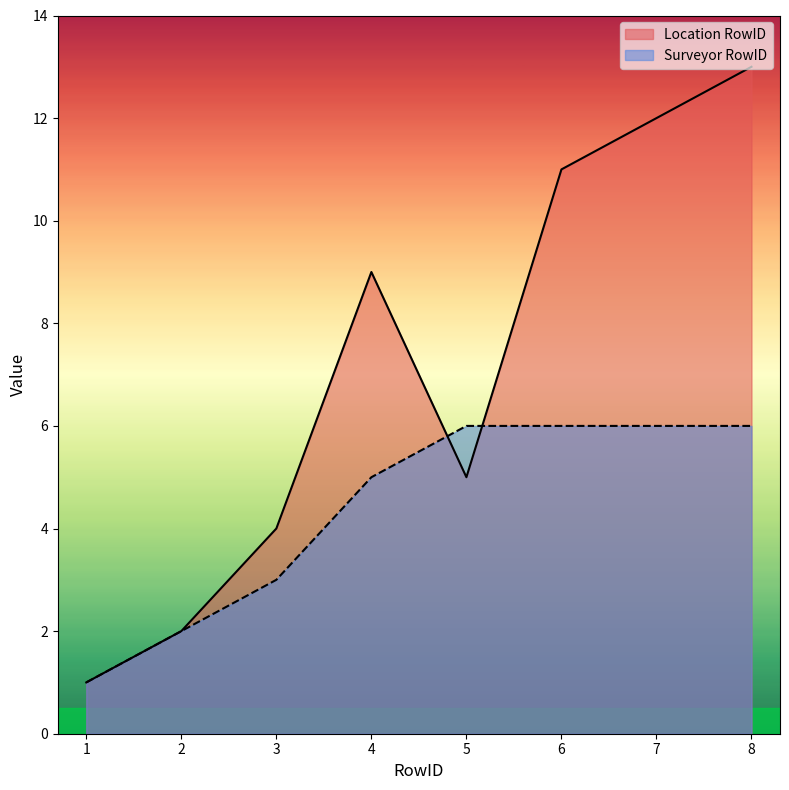

What is the maximum value shown in the chart?

13